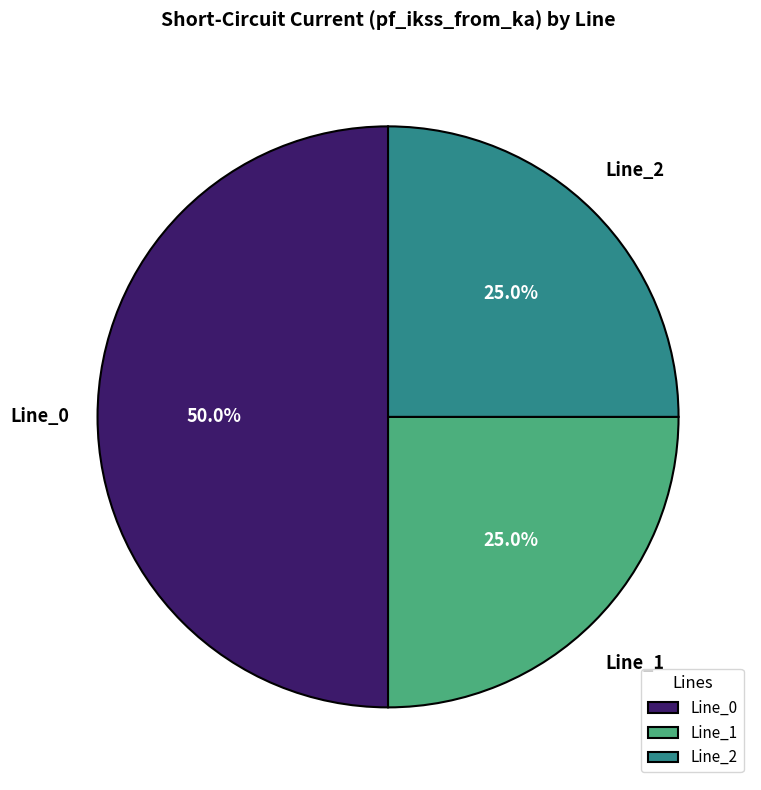

What percentage do Line_2 and Line_1 together represent?

50.0%